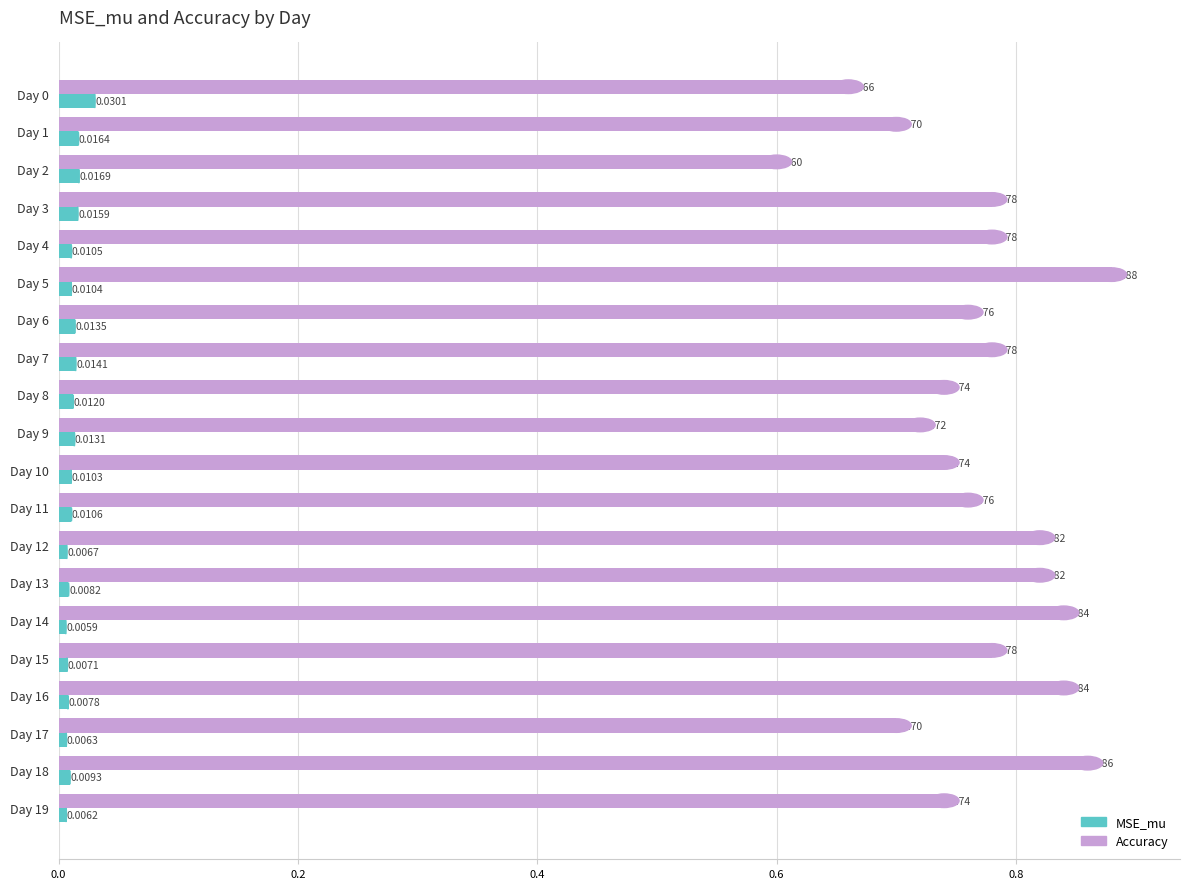

What is the difference between the maximum and minimum values in the Accuracy series?

0.3